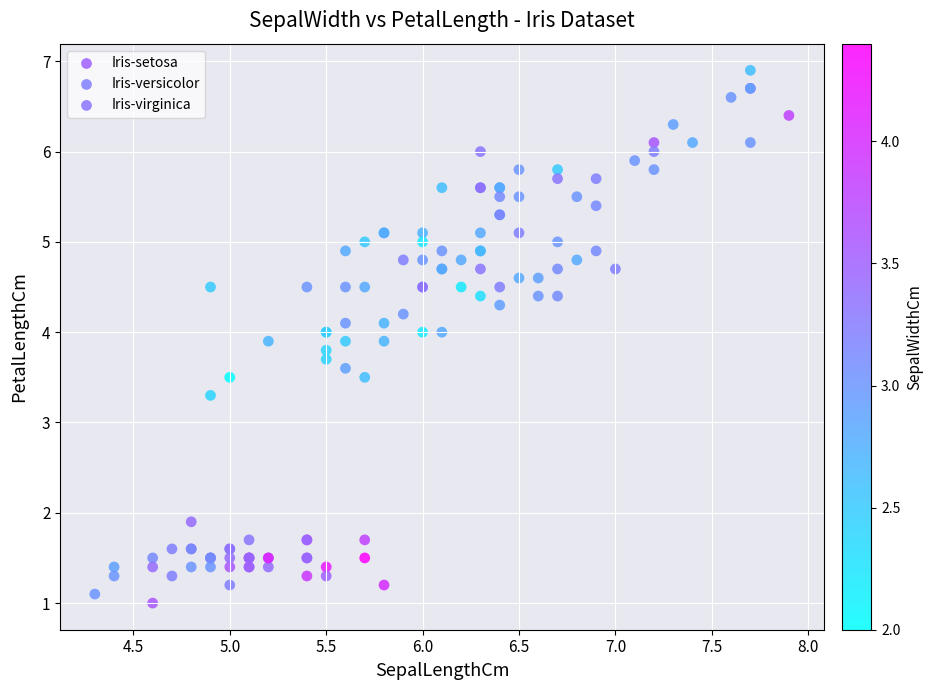

Which series reaches the maximum Y coordinate?

Iris-virginica